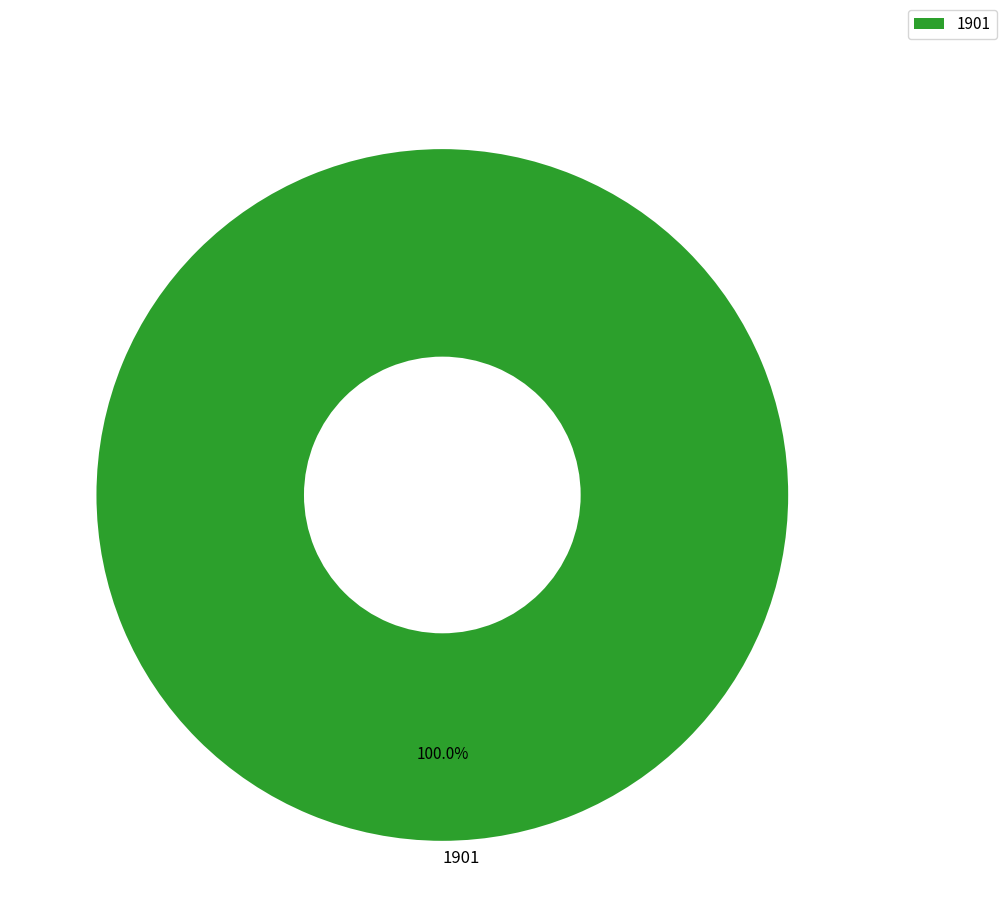

Which category accounts for the majority?

1901